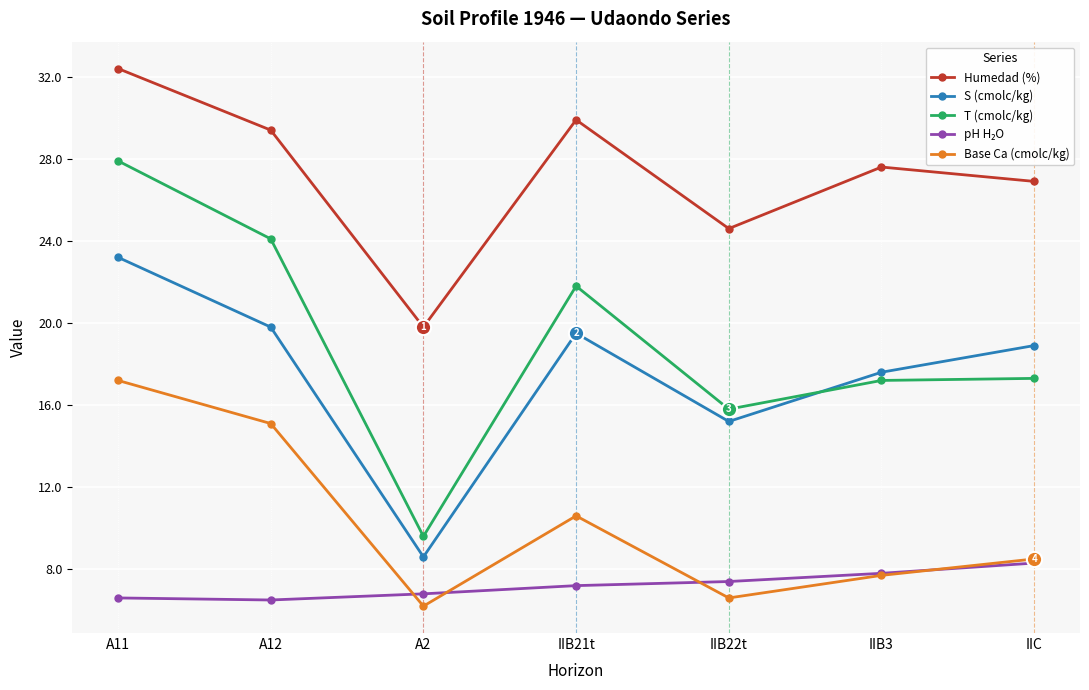

What position from the right is A12?

6